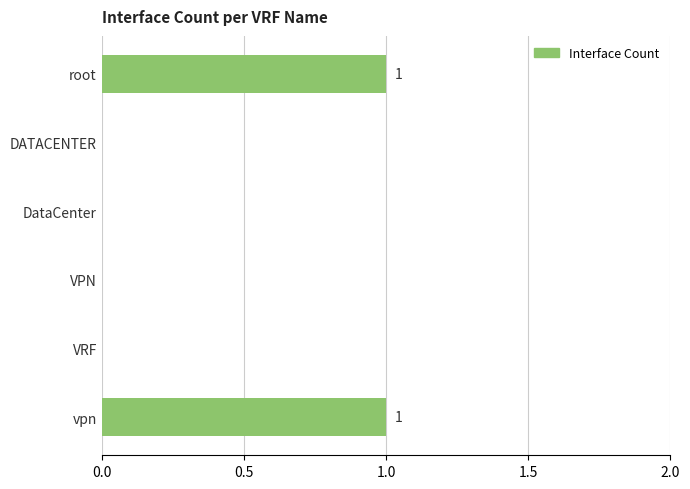

The value at vpn is 1. True or false?

True